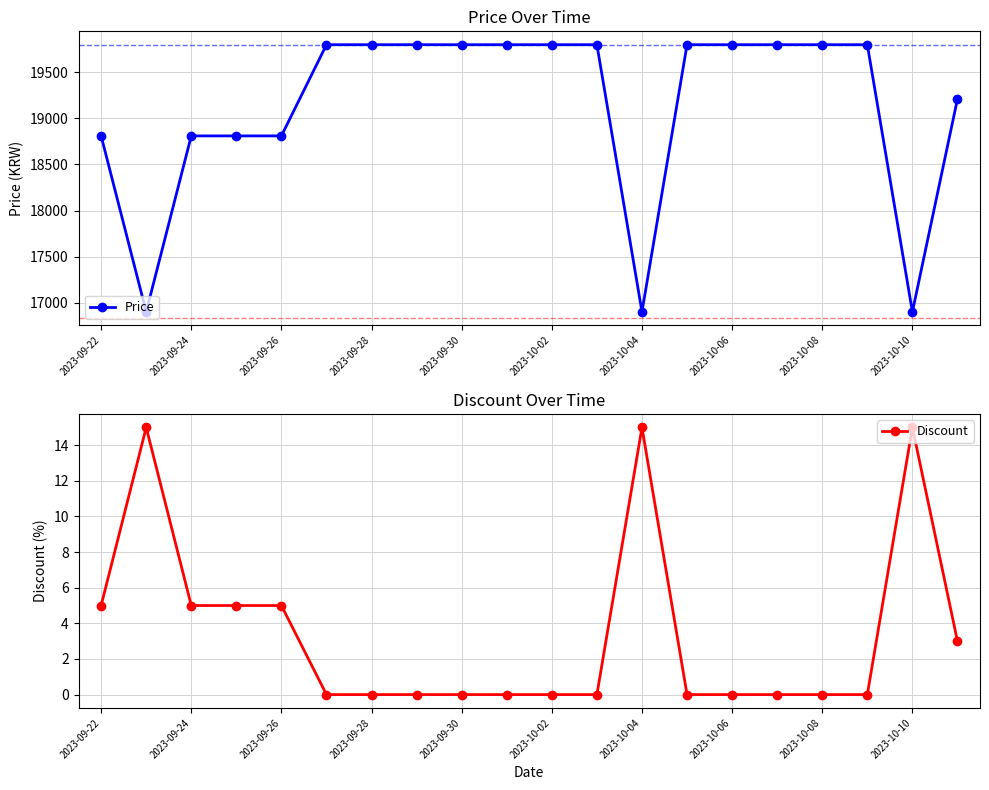

True or false: Discount has a value of 5 at 2023-10-06.

False